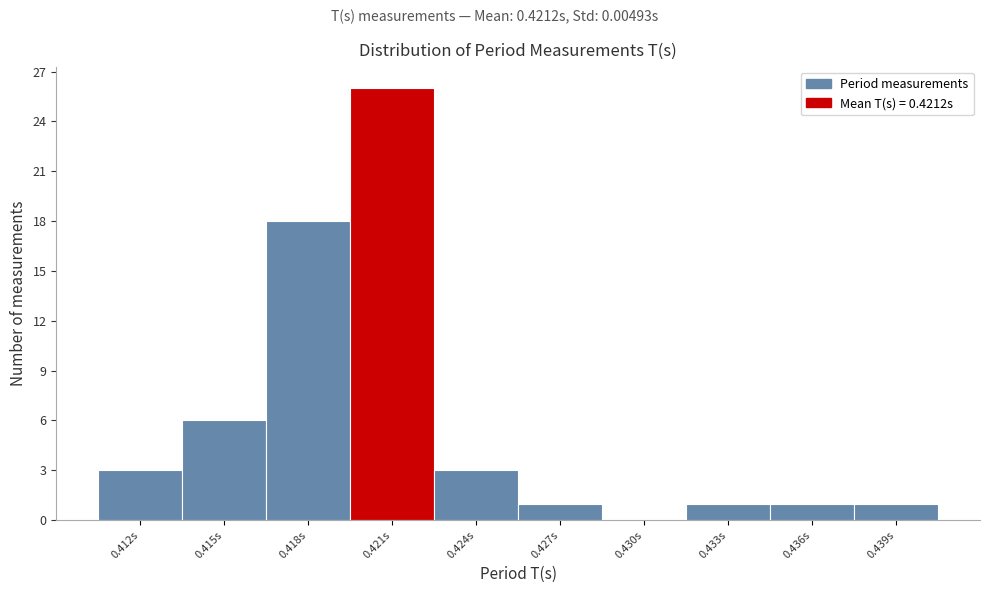

Reading right to left, list all the values displayed in this chart.

0.439s=1	0.436s=1	0.433s=1	0.430s=0	0.427s=1	0.424s=3	0.421s=26	0.418s=18	0.415s=6	0.412s=3